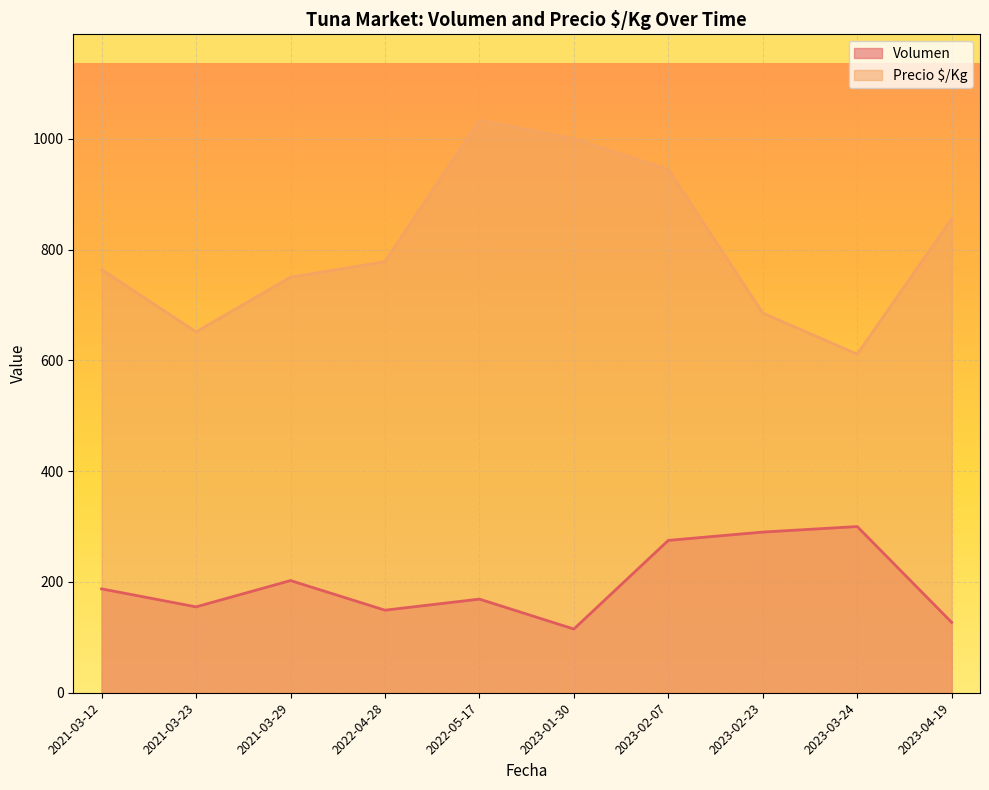

What is the smallest value displayed?

115.0